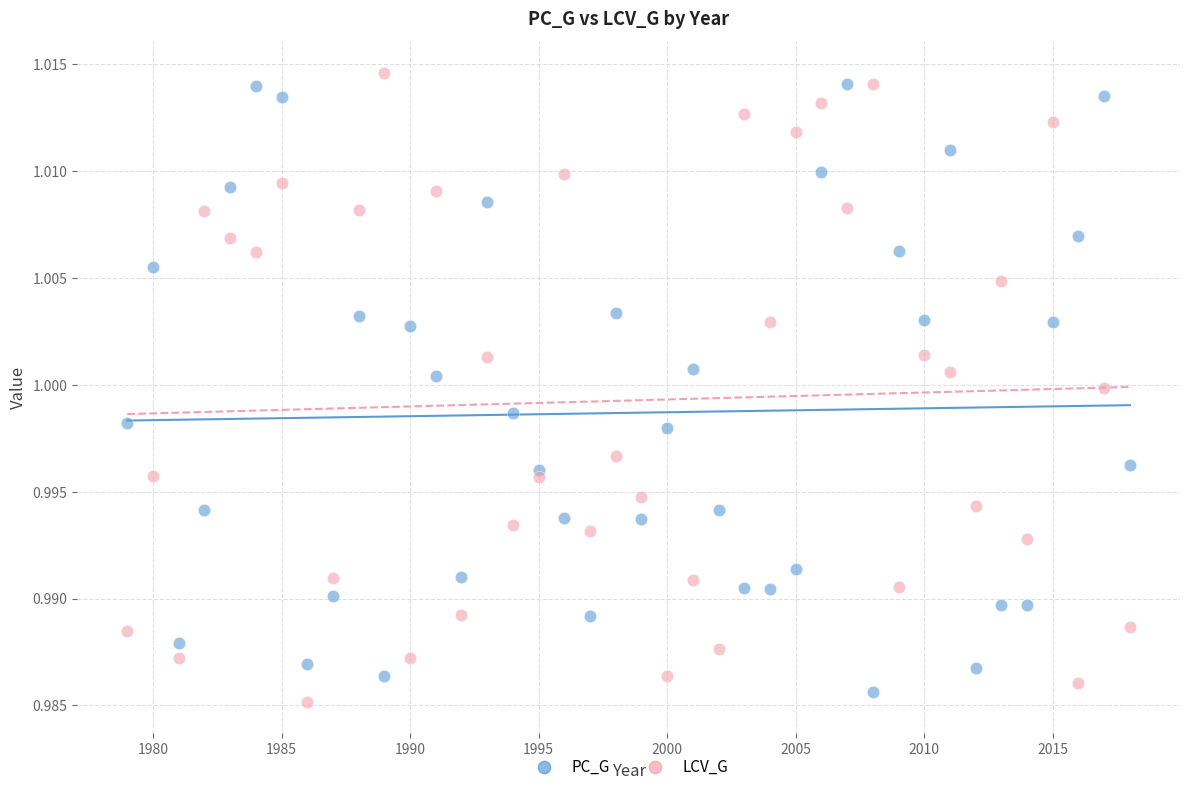

What is the X range (max minus min) for the scatter plot?

39.0